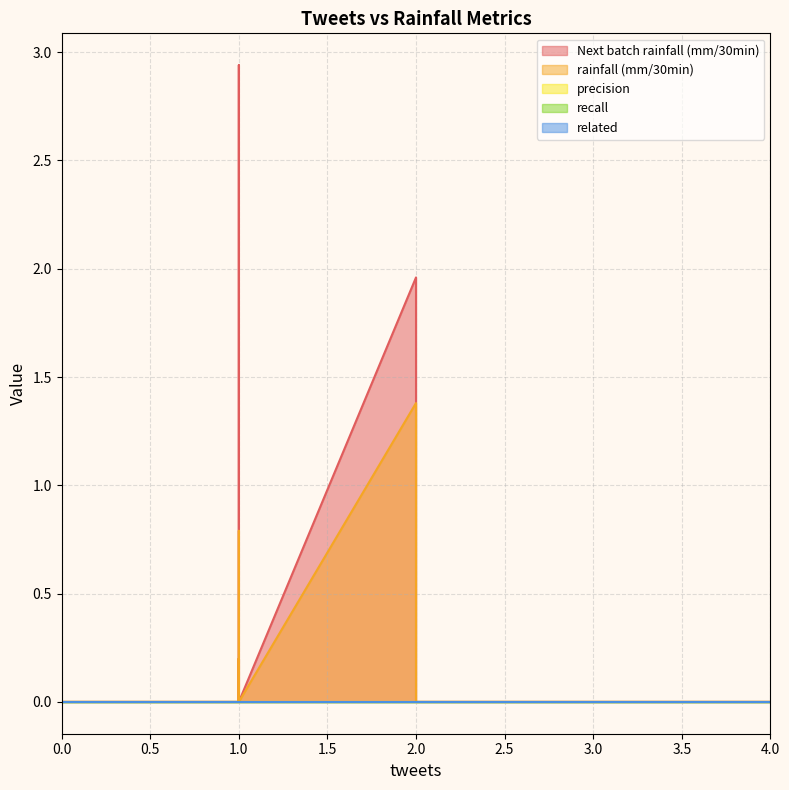

Rank the series by their maximum value, from lowest to highest.

precision, recall, related, rainfall (mm/30min), Next batch rainfall (mm/30min)